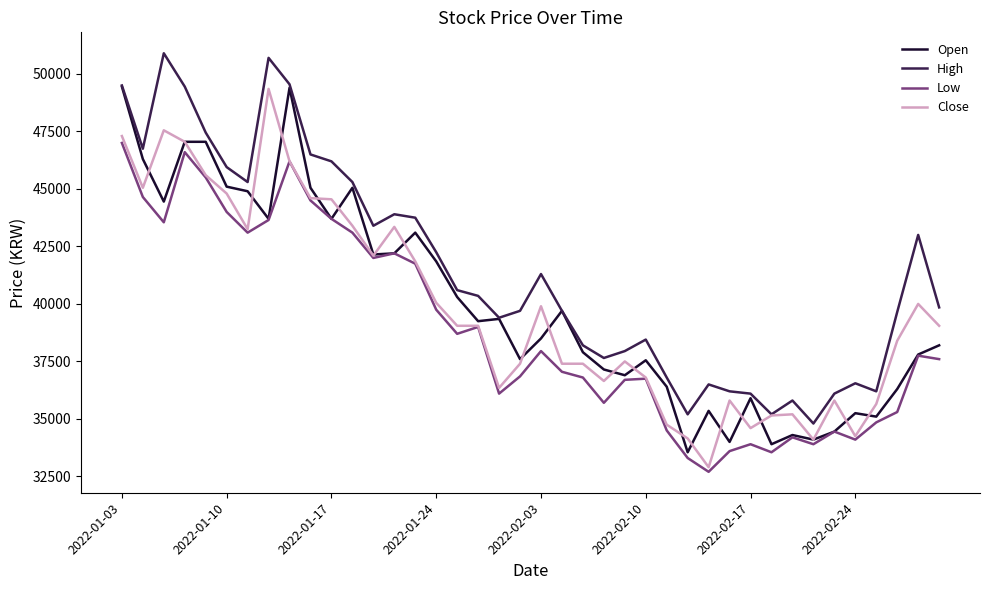

What is the average value of the Close series?

39834